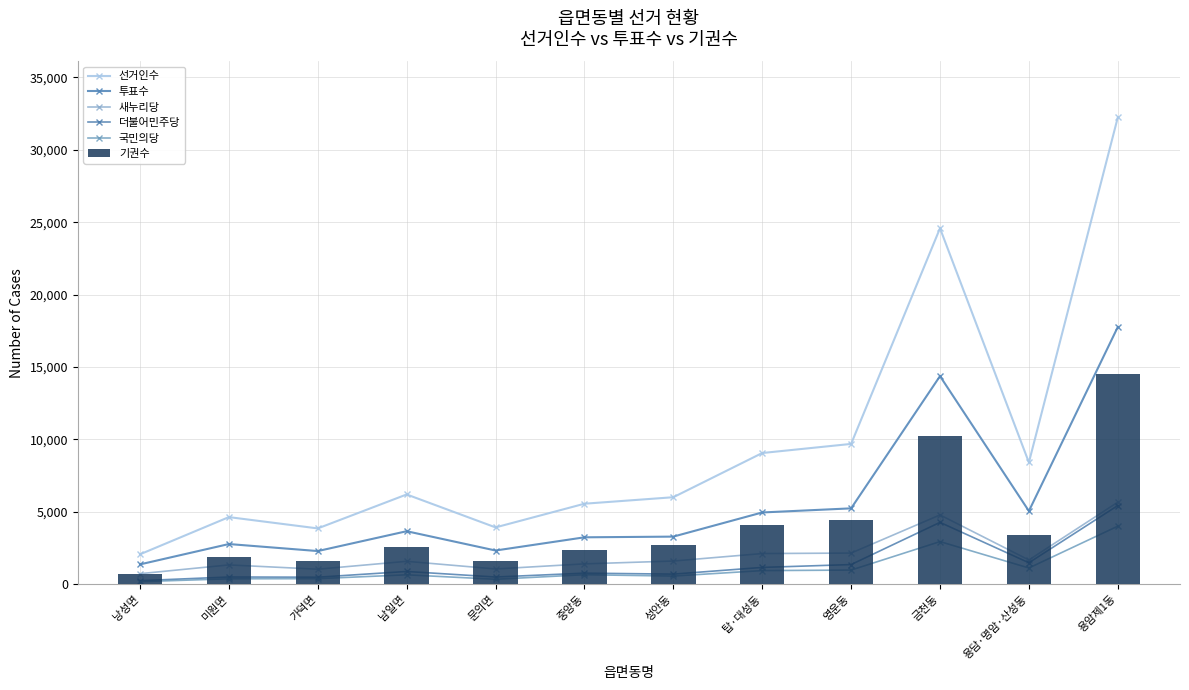

What position from the left is 용암제1동?

12